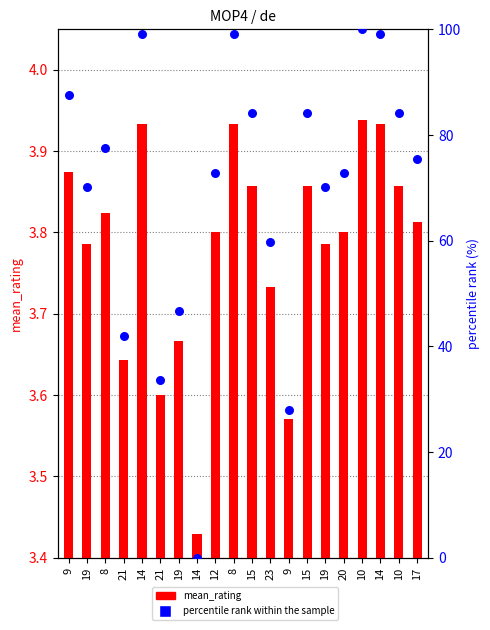

Is the value of mean_rating at 19 greater than the value of percentile rank within the sample at 8?

No